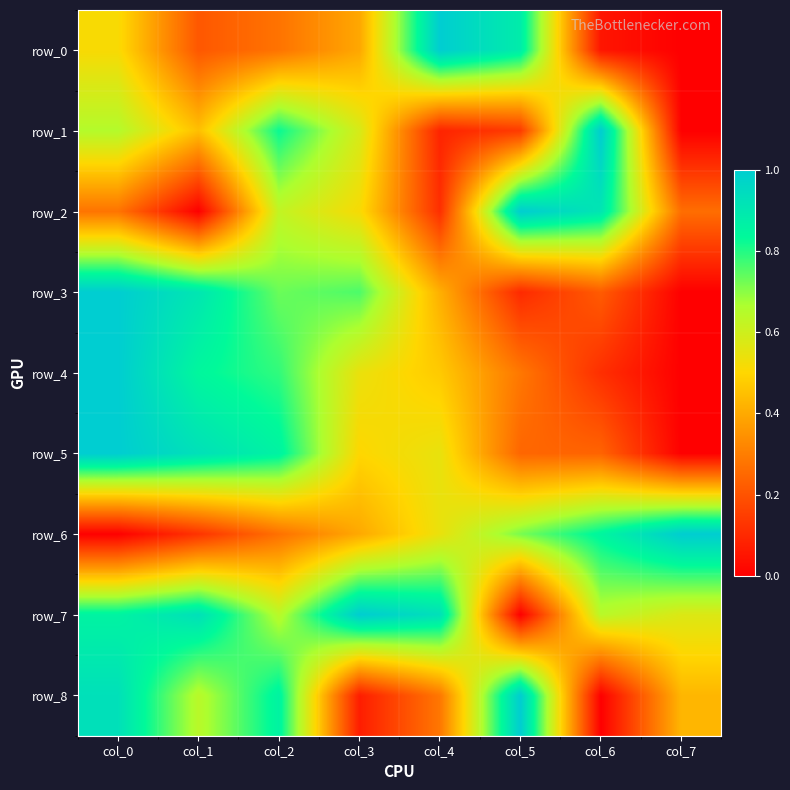

Is the value of row_0 at col_2 greater than the value of row_8 at col_3?

Yes